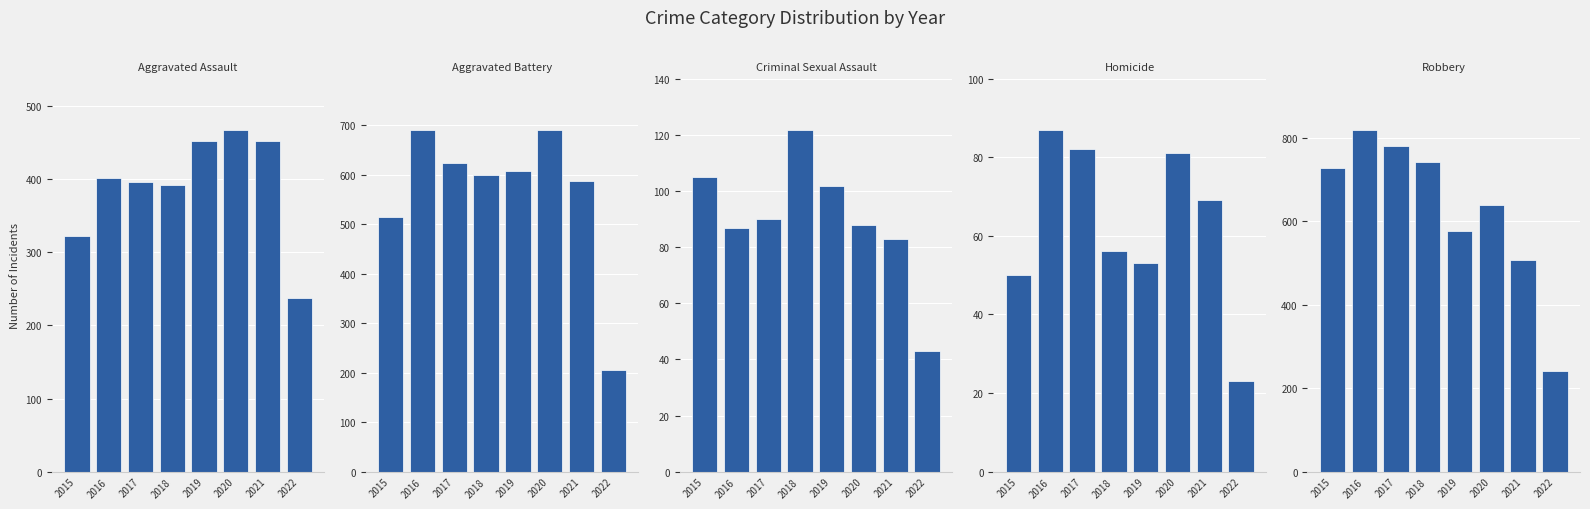

Reading left to right, transcribe all the data shown in this chart.

Aggravated Assault: 2015=323	2016=402	2017=396	2018=392	2019=452	2020=468	2021=452	2022=237
Aggravated Battery: 2015=515	2016=691	2017=623	2018=600	2019=608	2020=691	2021=587	2022=206
Criminal Sexual Assault: 2015=105	2016=87	2017=90	2018=122	2019=102	2020=88	2021=83	2022=43
Homicide: 2015=50	2016=87	2017=82	2018=56	2019=53	2020=81	2021=69	2022=23
Robbery: 2015=726	2016=819	2017=780	2018=741	2019=577	2020=639	2021=506	2022=242